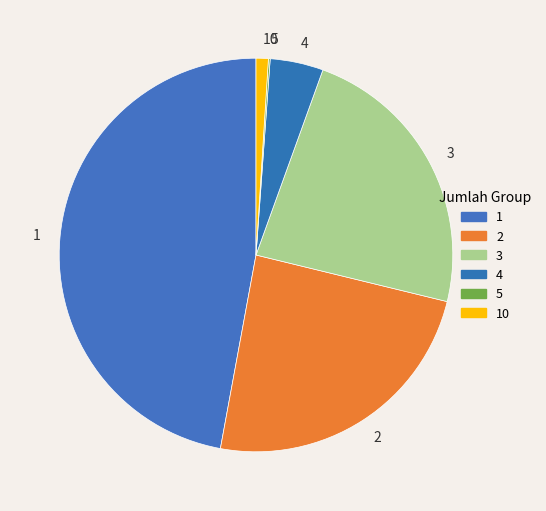

What is the largest slice in the pie chart?

1